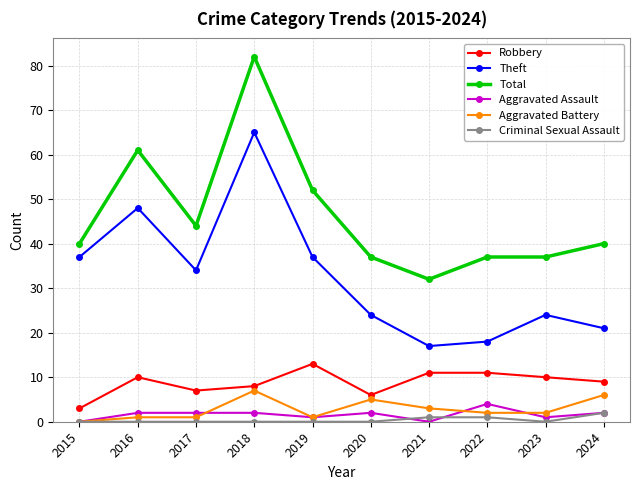

At which label does Aggravated Battery reach its minimum?

2015